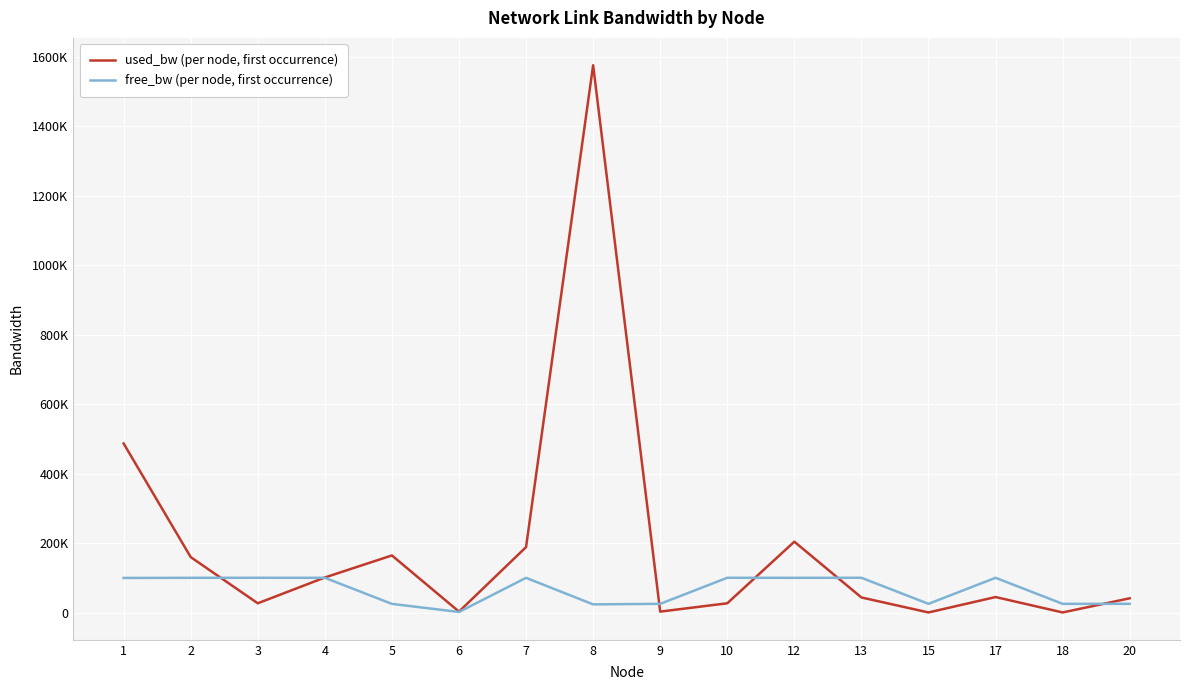

In free_bw (per node, first occurrence), how many points are higher than both neighbors (excluding endpoints)?

5